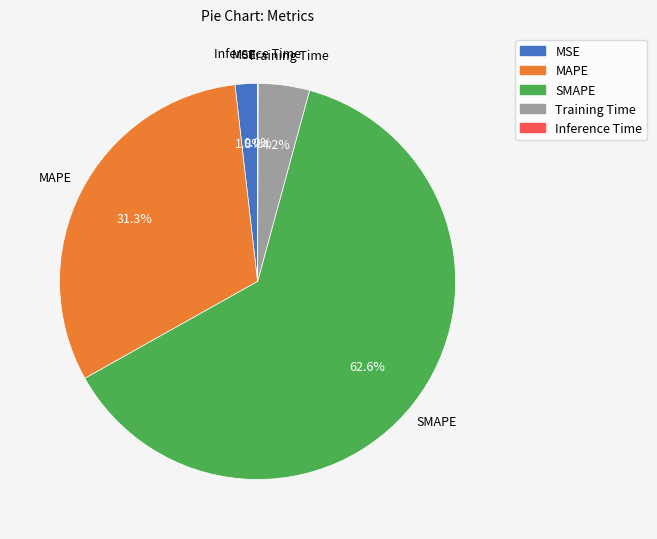

Which category has the biggest portion of the pie?

SMAPE